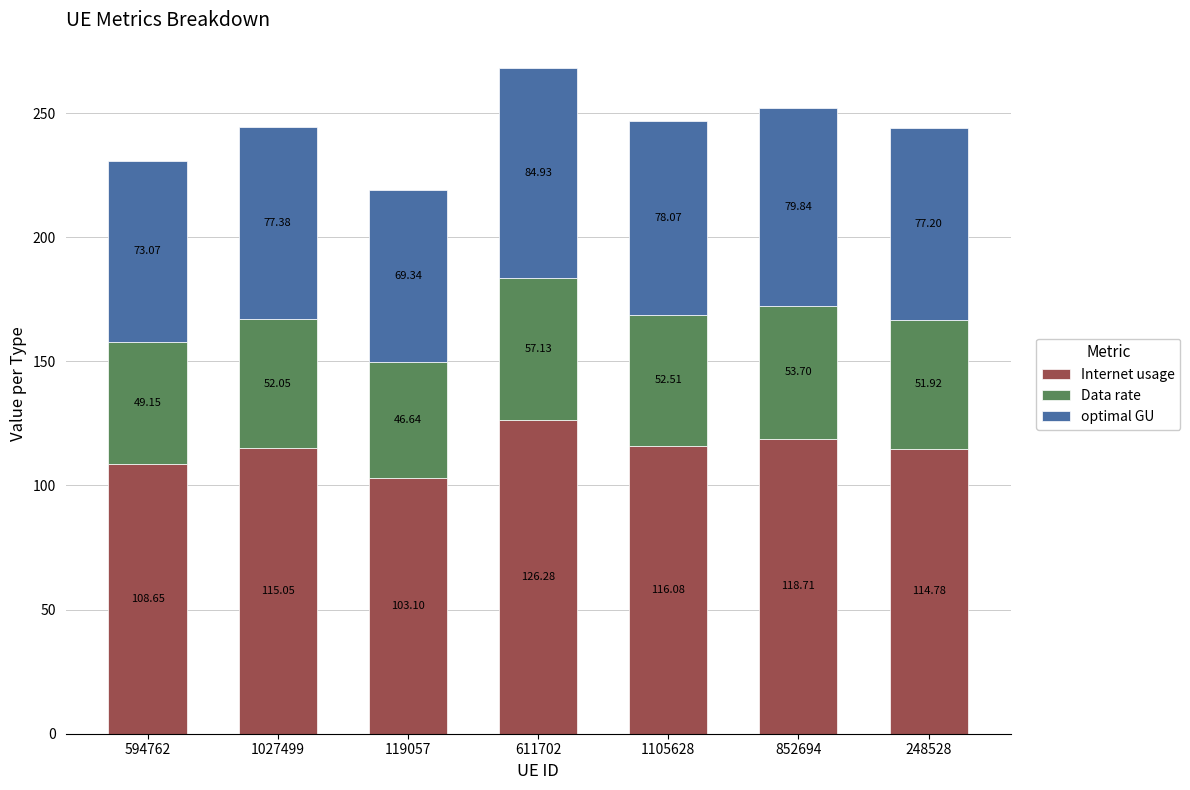

What is the difference between the maximum and minimum values in the Internet usage series?

23.2